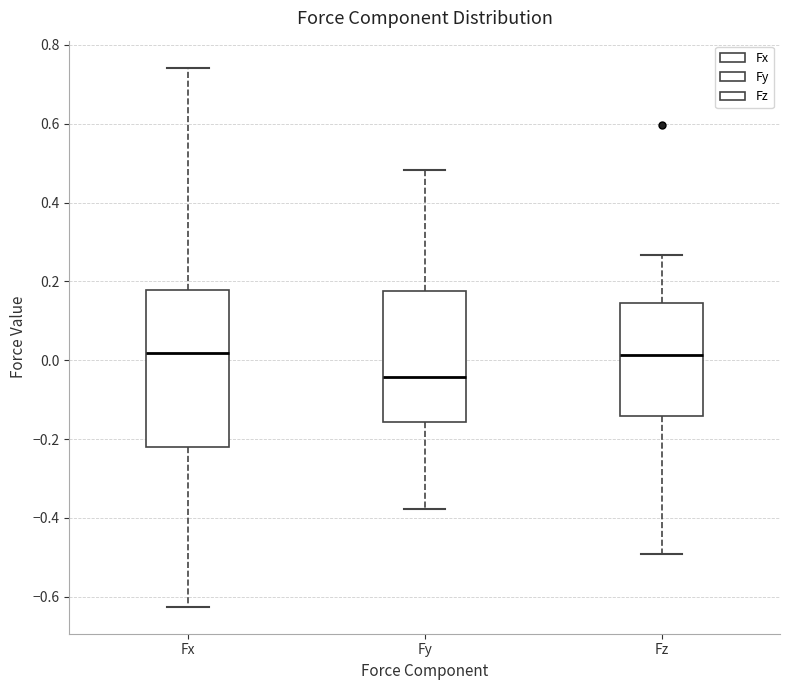

Reading left to right, transcribe this box plot: for each box, give where its median line is, the range the box spans, and where its two whiskers end, as read against the y-axis. The values are not printed on the chart, so give them approximately, as read against the axis.

Fx: median 0.02, box -0.22 to 0.18, whiskers -0.62 to 0.74
Fy: median -0.04, box -0.16 to 0.18, whiskers -0.38 to 0.48
Fz: median 0.02, box -0.14 to 0.14, whiskers -0.50 to 0.26